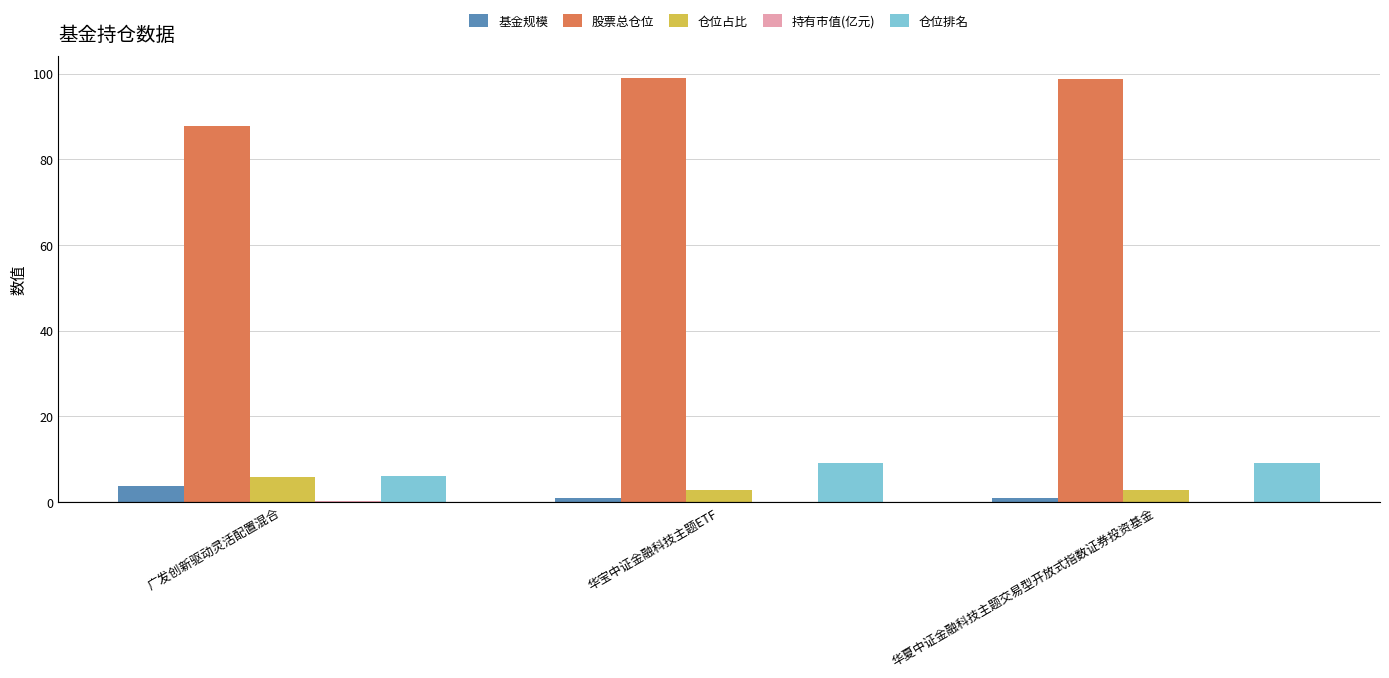

What is the spread (max minus min) of values at 华夏中证金融科技主题交易型开放式指数证券投资基金?

98.6